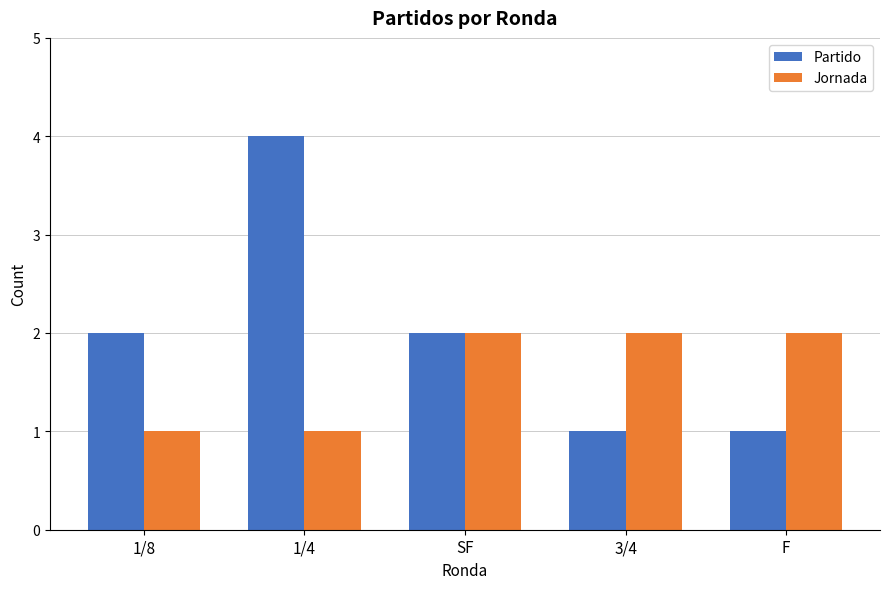

What is the label of the 5th bar from the left?

F